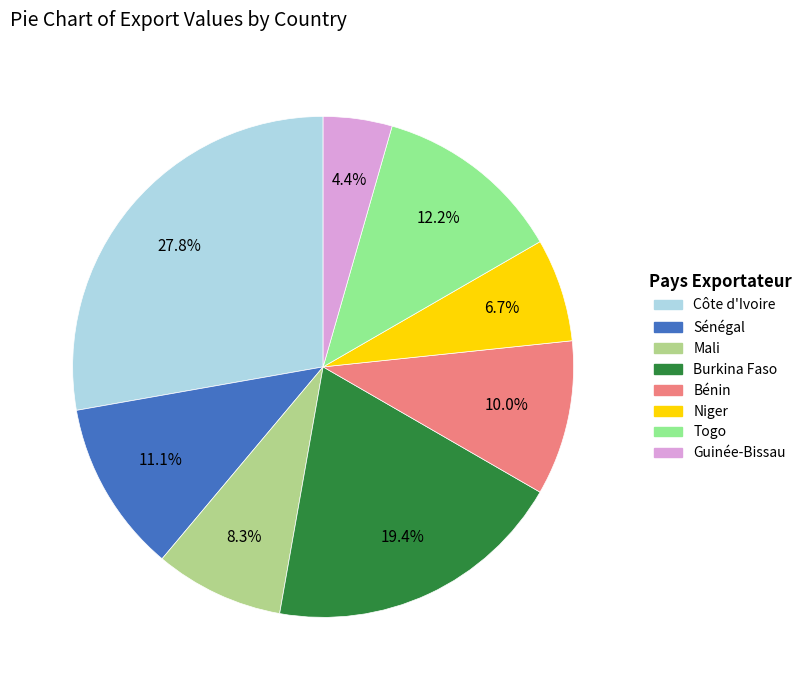

Between Côte d'Ivoire and Bénin, which is larger?

Côte d'Ivoire